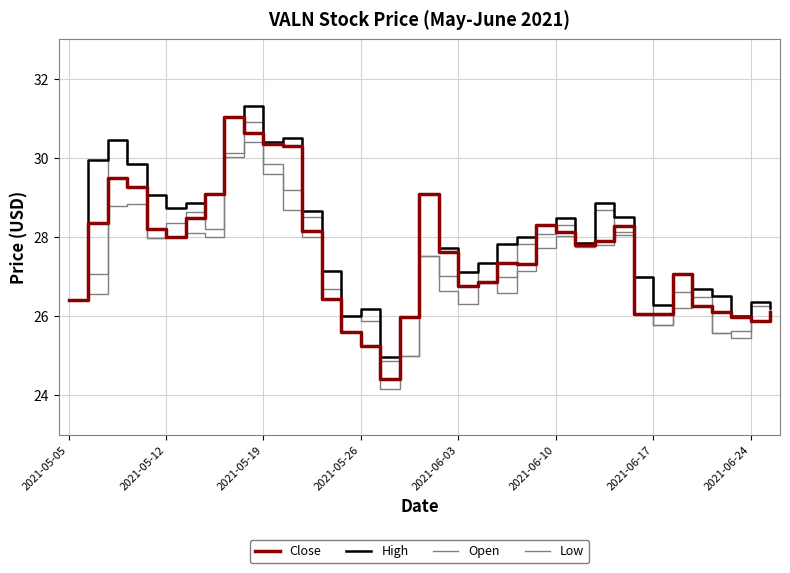

Is this an area chart (filled region under the line)?

No